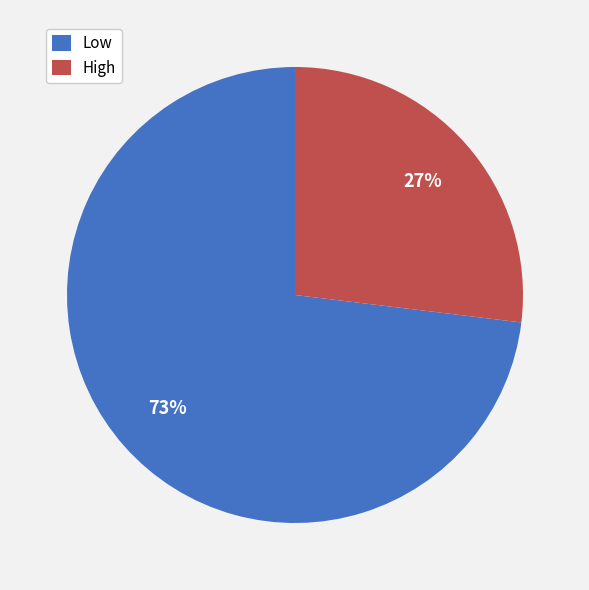

Do Low and High together represent more than half of the pie?

Yes